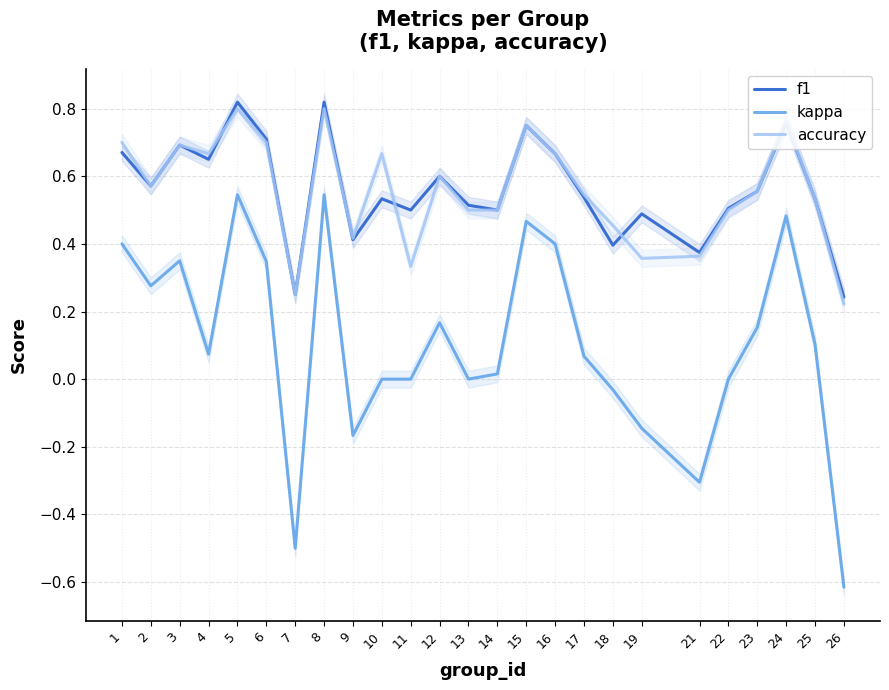

What is the value of the accuracy point at the 24th from the left?

0.5